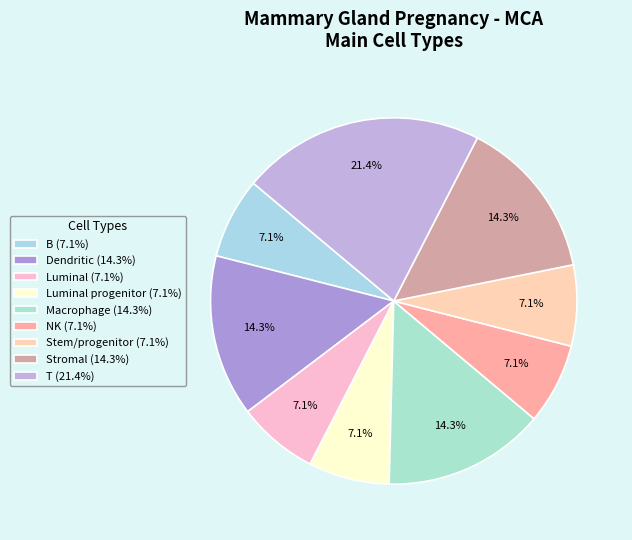

Count the number of slices in the pie.

9